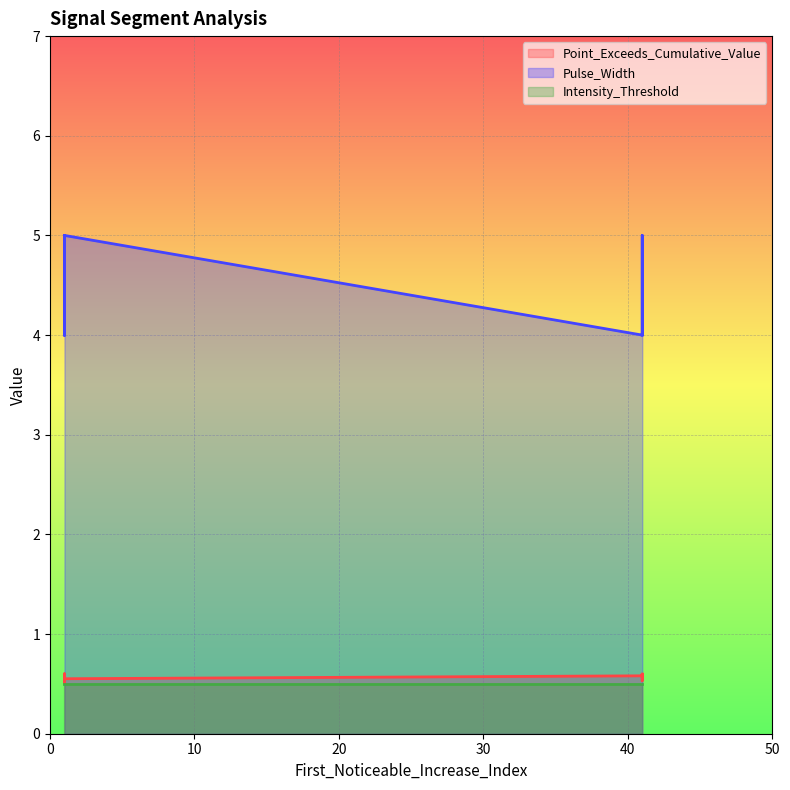

Rank the series by their maximum value, from highest to lowest.

Pulse_Width, Point_Exceeds_Cumulative_Value, Intensity_Threshold